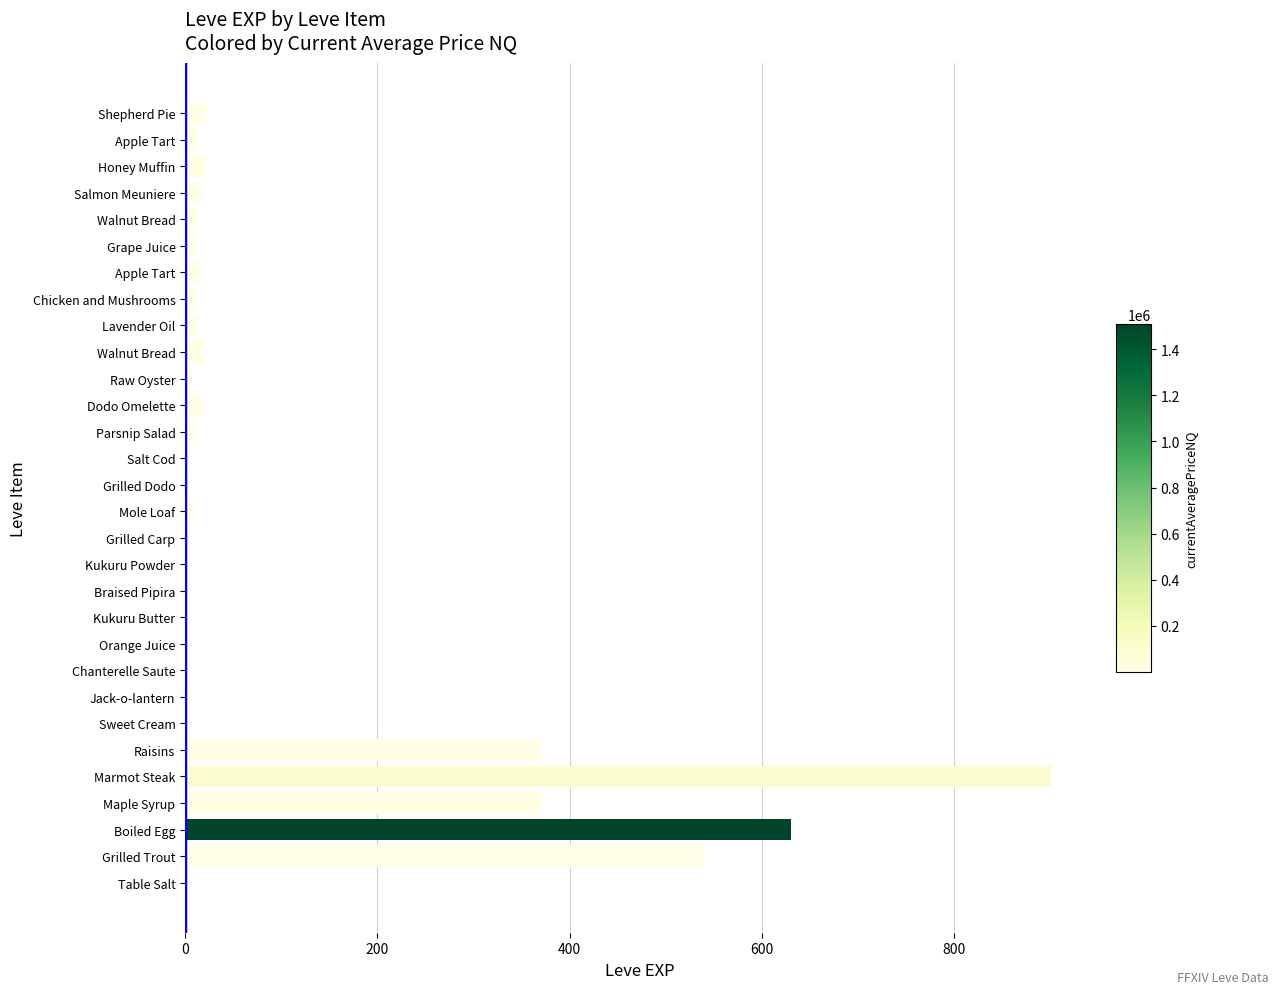

What is the difference between the maximum and second lowest values?

899